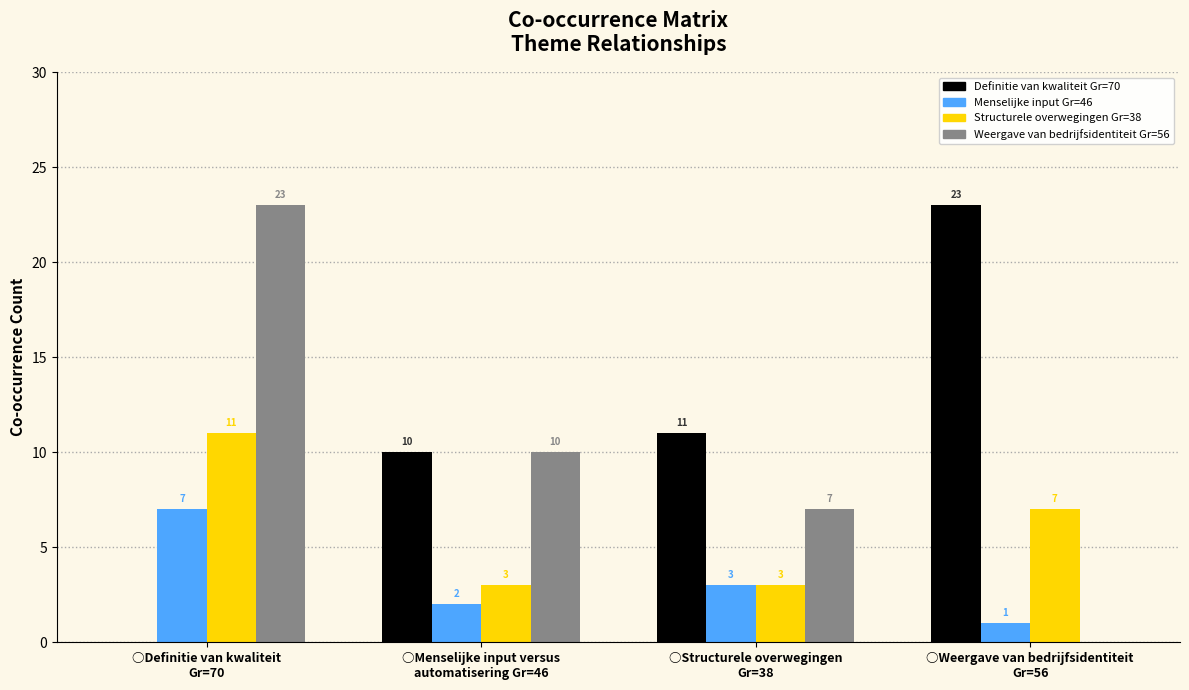

What is the maximum value shown in the chart?

23